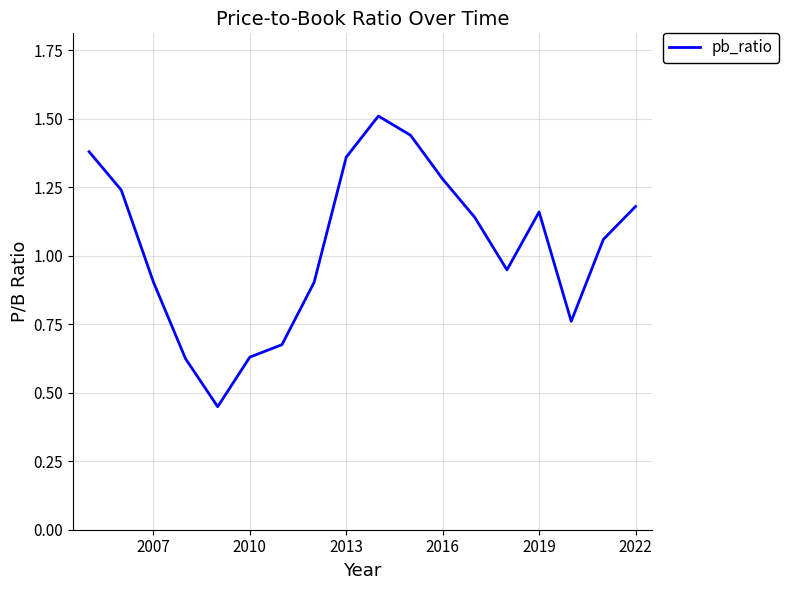

True or false: the data has more than 0 interior local peaks.

True